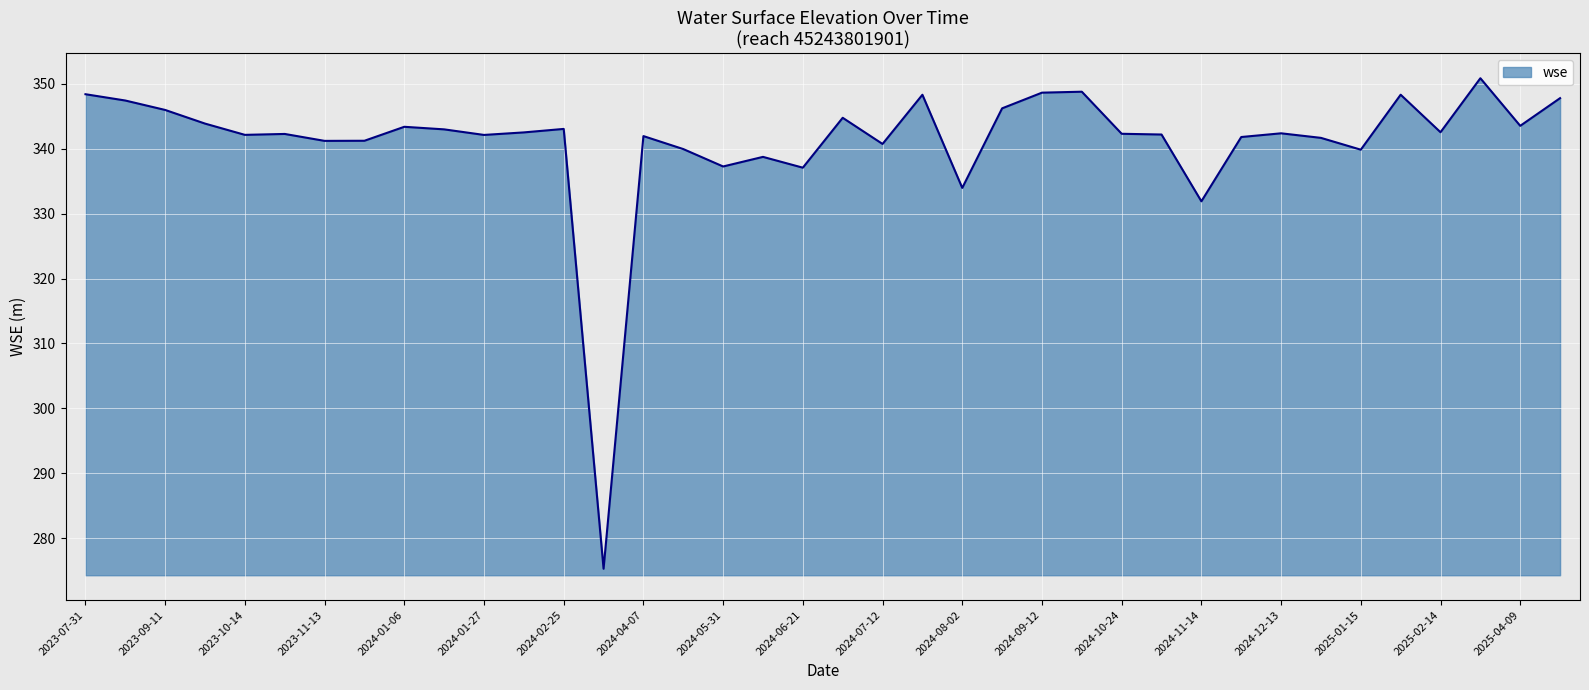

What is the minimum value shown in the chart?

275.3